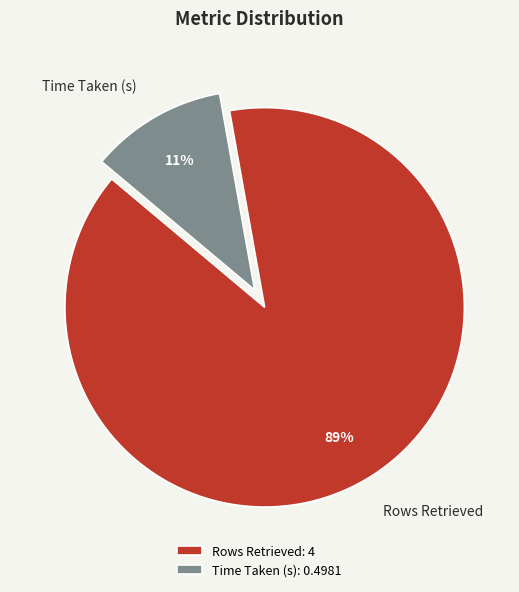

How many slices are in this pie chart?

2